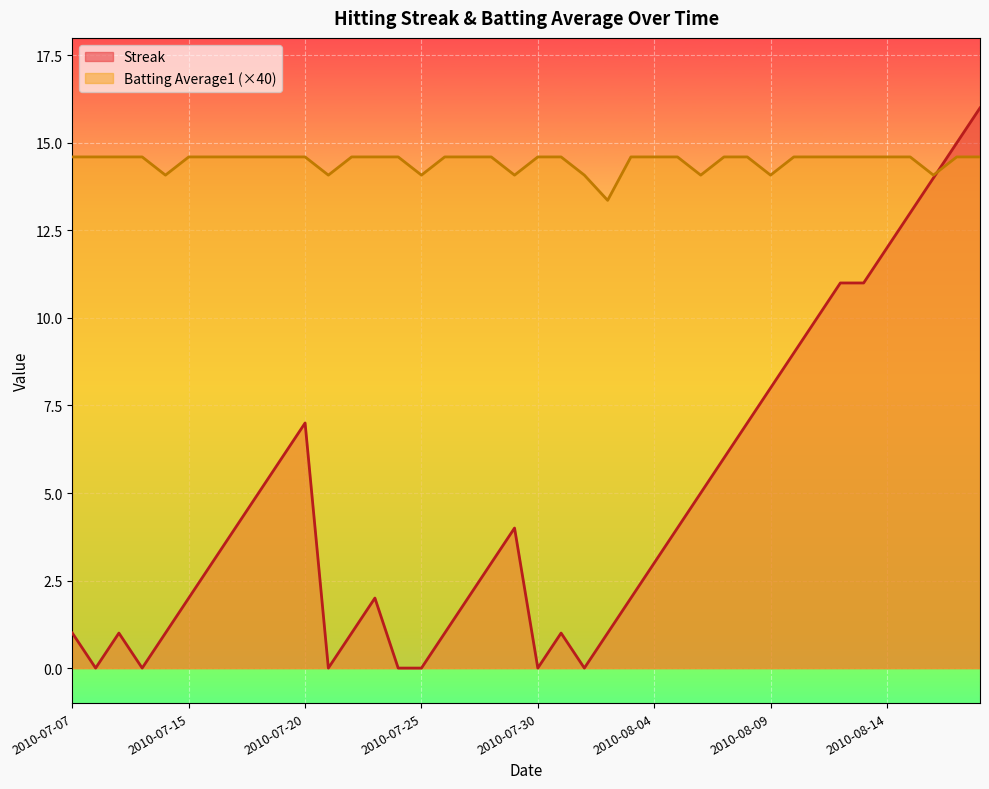

Does the chart display data point markers on the line(s)?

No